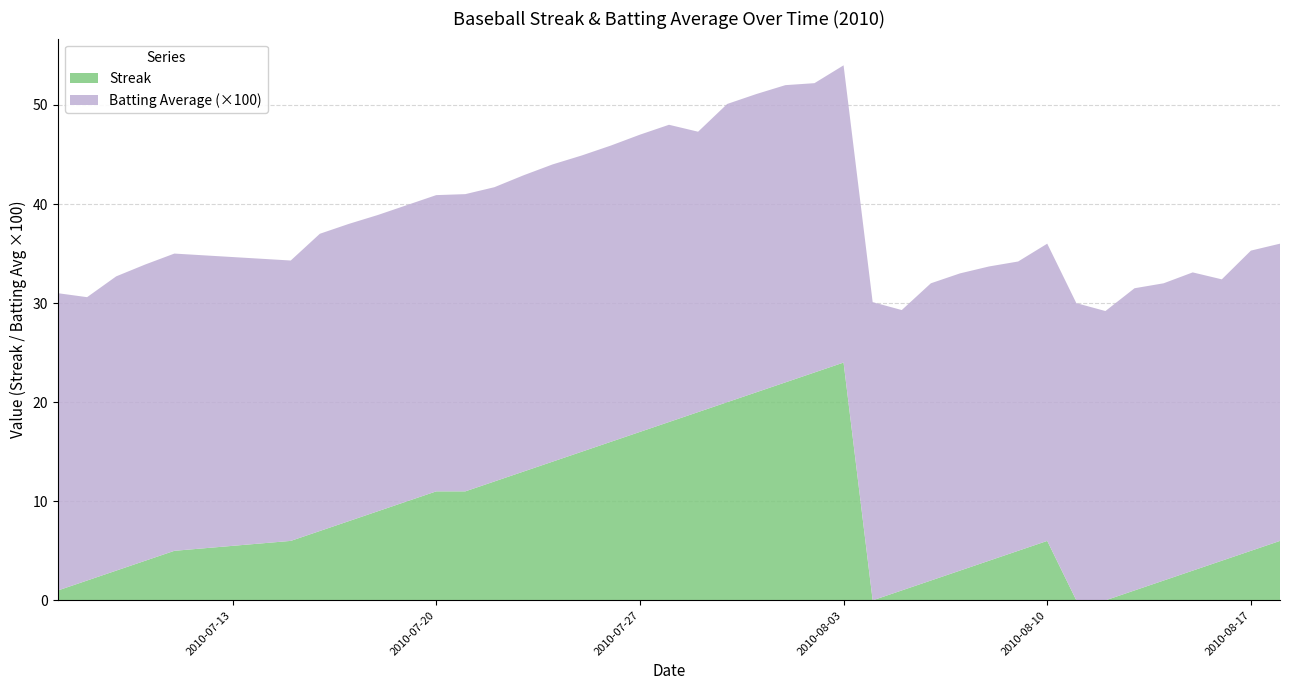

Reading left to right, transcribe all the data shown in this chart.

Streak: 1.0	2.0	3.0	4.0	5.0	6.0	7.0	8.0	9.0	10.0	11.0	11.0	12.0	13.0	14.0	15.0	16.0	17.0	18.0	19.0	20.0	21.0	22.0	23.0	24.0	0.0	1.0	2.0	3.0	4.0	5.0	6.0	0.0	0.0	1.0	2.0	3.0	4.0	5.0	6.0
Batting Average: 0.3	0.3	0.3	0.3	0.3	0.3	0.3	0.3	0.3	0.3	0.3	0.3	0.3	0.3	0.3	0.3	0.3	0.3	0.3	0.3	0.3	0.3	0.3	0.3	0.3	0.3	0.3	0.3	0.3	0.3	0.3	0.3	0.3	0.3	0.3	0.3	0.3	0.3	0.3	0.3